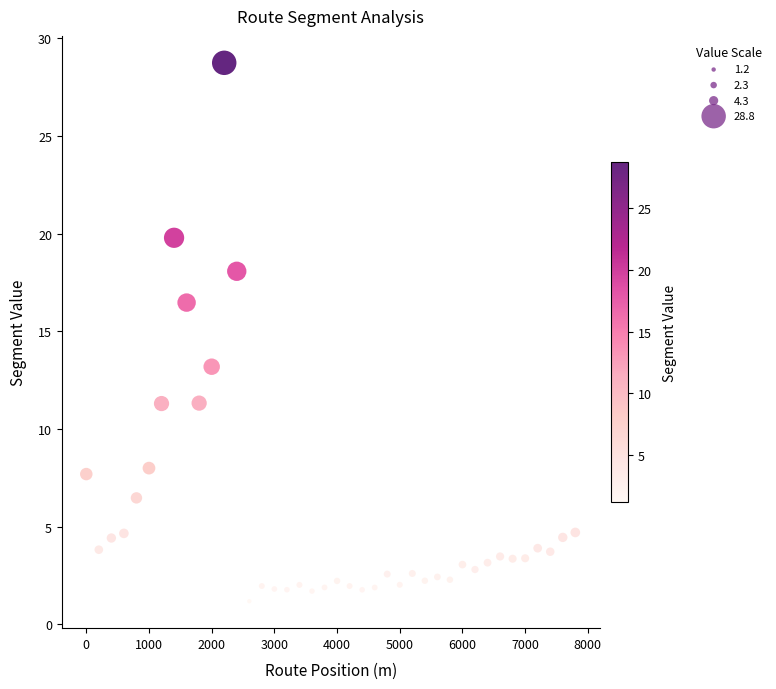

What Y value in the scatter plot is closest to 14?

13.2